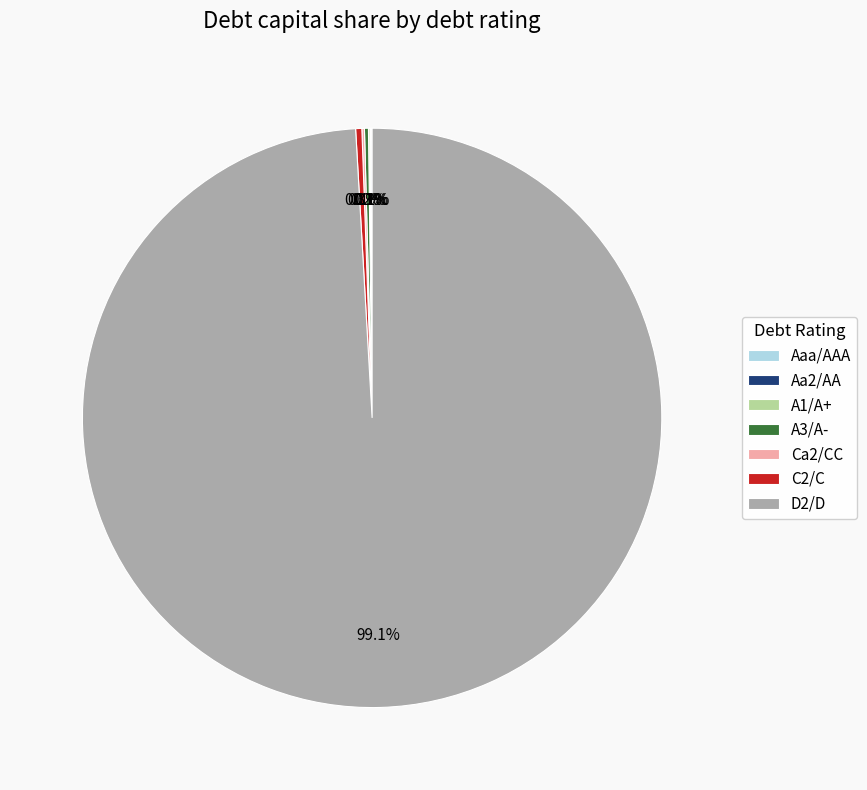

What is the largest slice in the pie chart?

D2/D